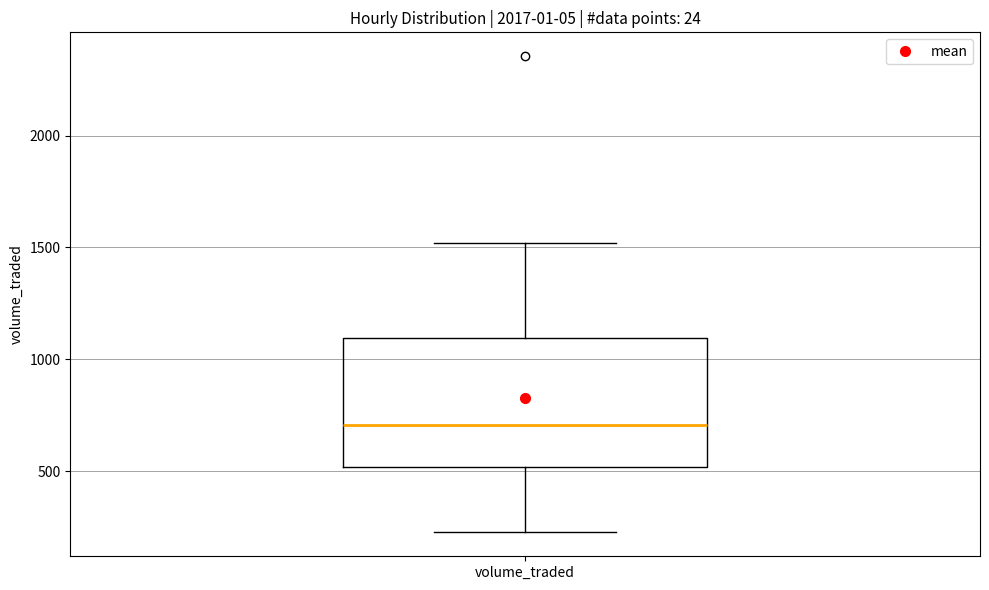

Where does the upper whisker of the box for volume_traded end on the y-axis? The values are not printed on the chart, so give them approximately, as read against the axis.

1500